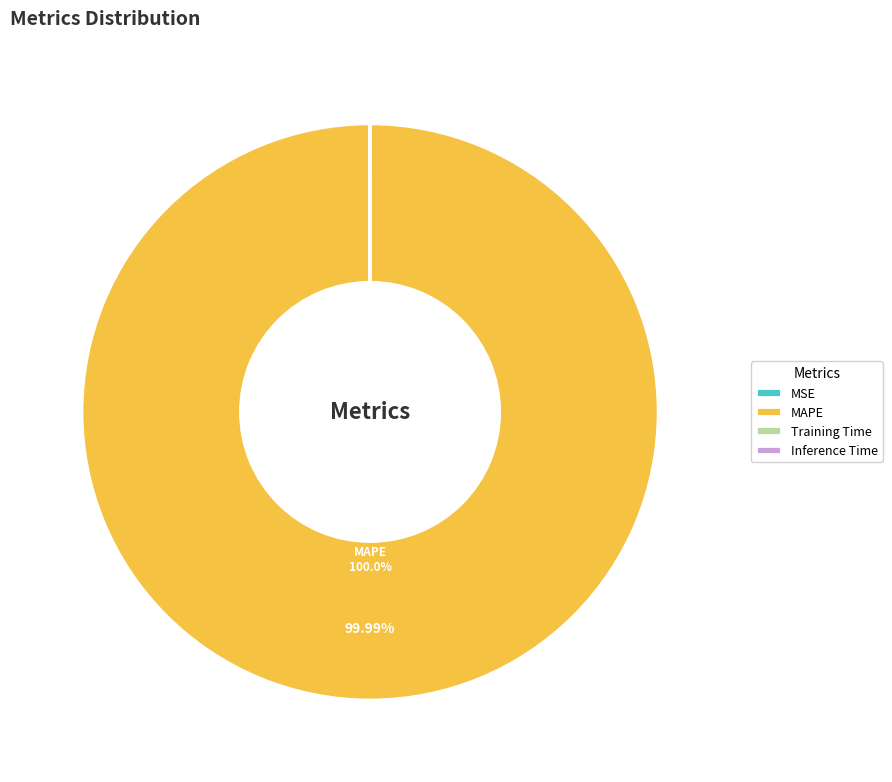

Which category has the biggest portion of the pie?

MAPE